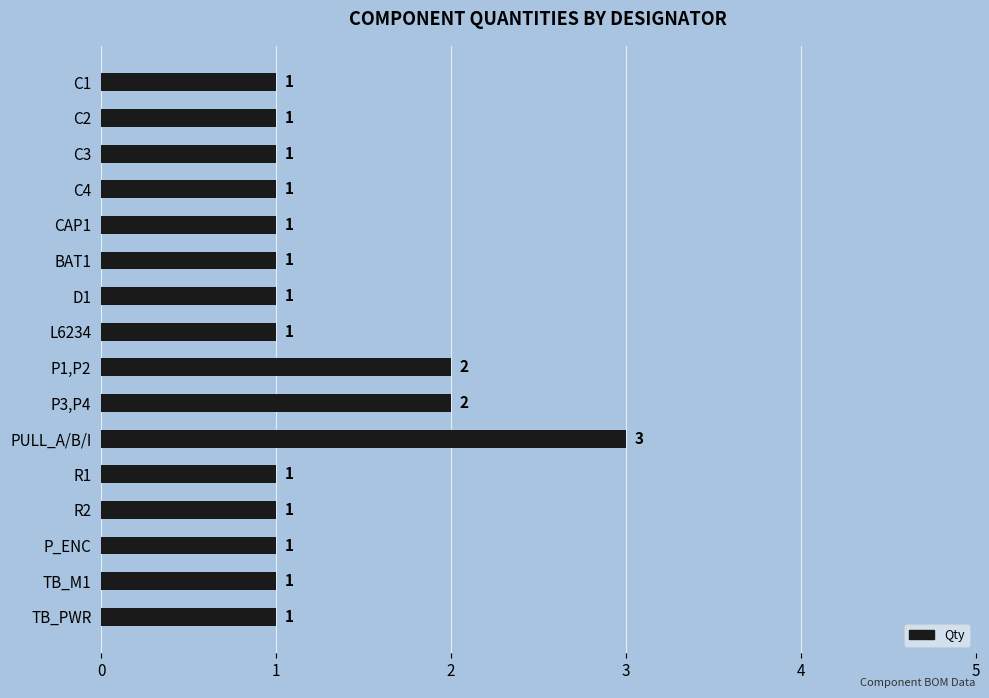

What is the change in value from C3 to P1,P2?

+1